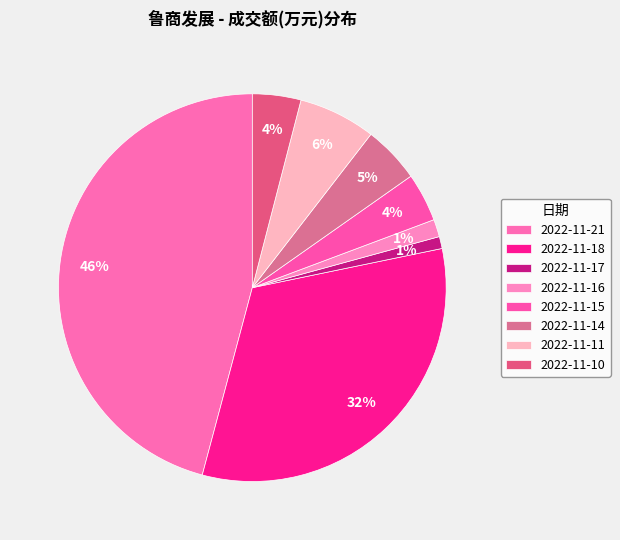

Count the number of slices in the pie.

8